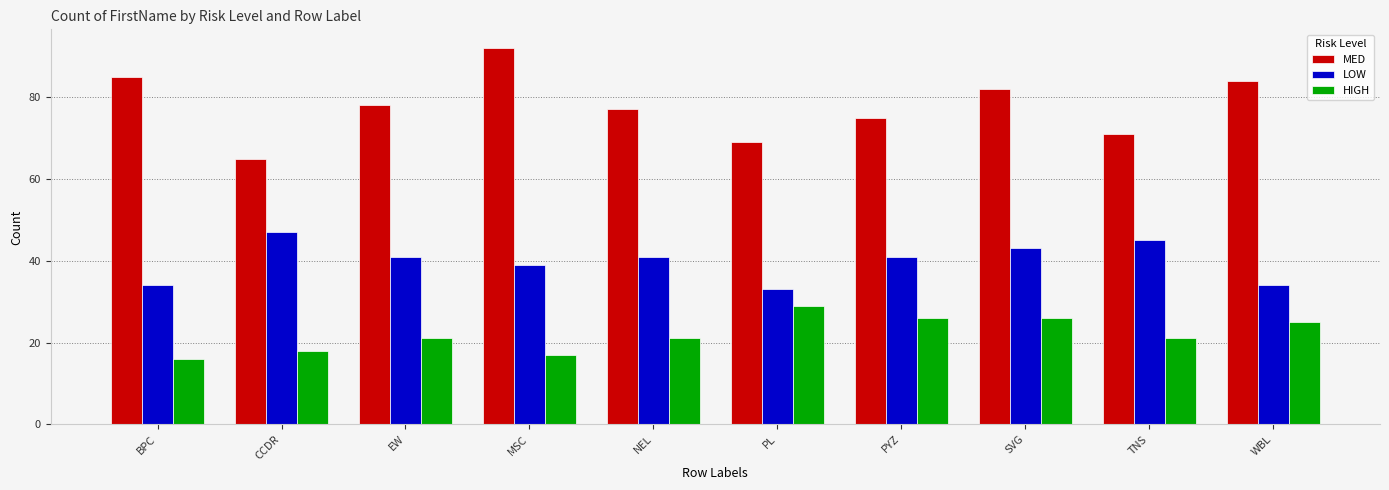

What is the label of the 6th bar from the right?

NEL